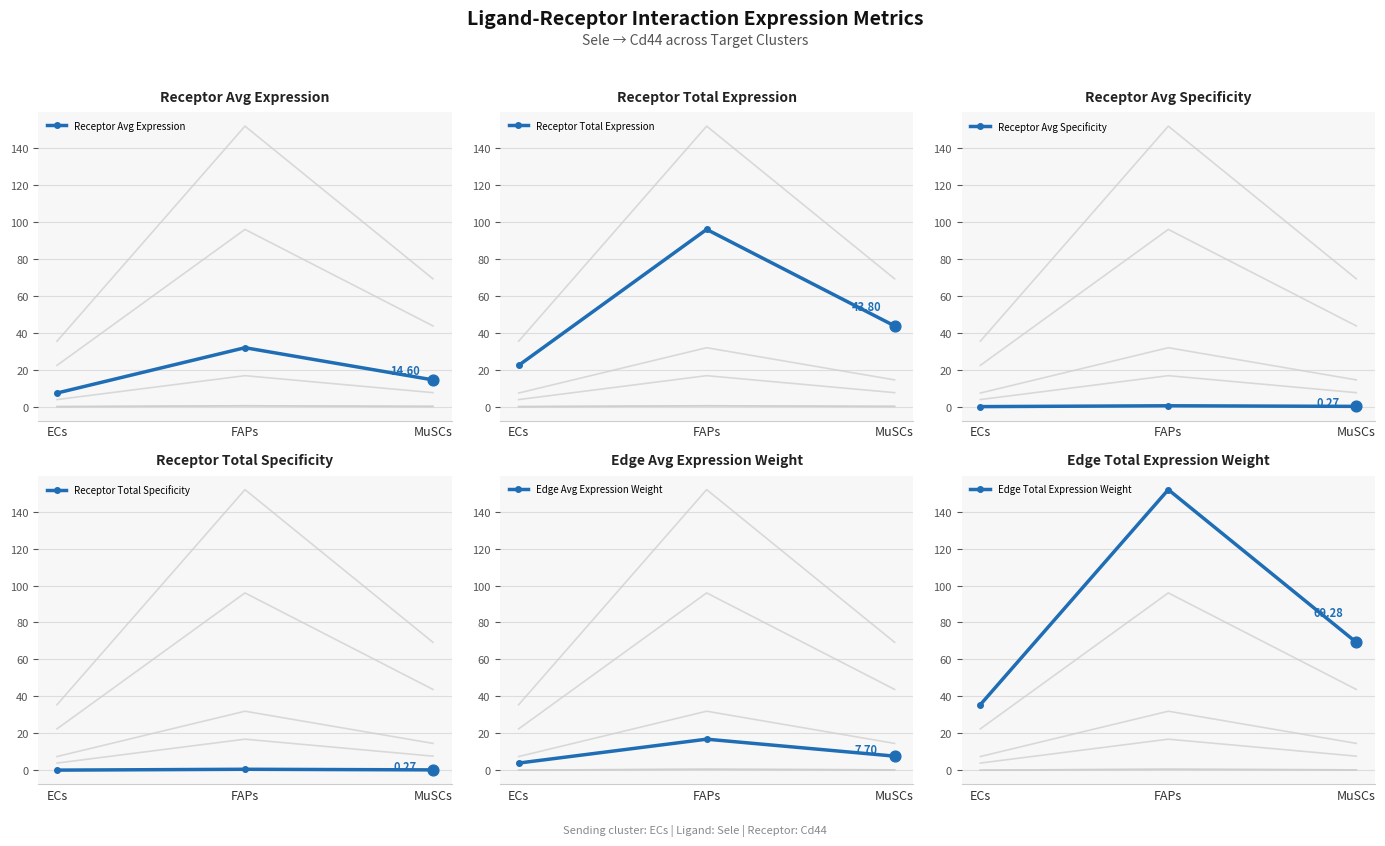

At which category is the sum across all series the highest?

FAPs